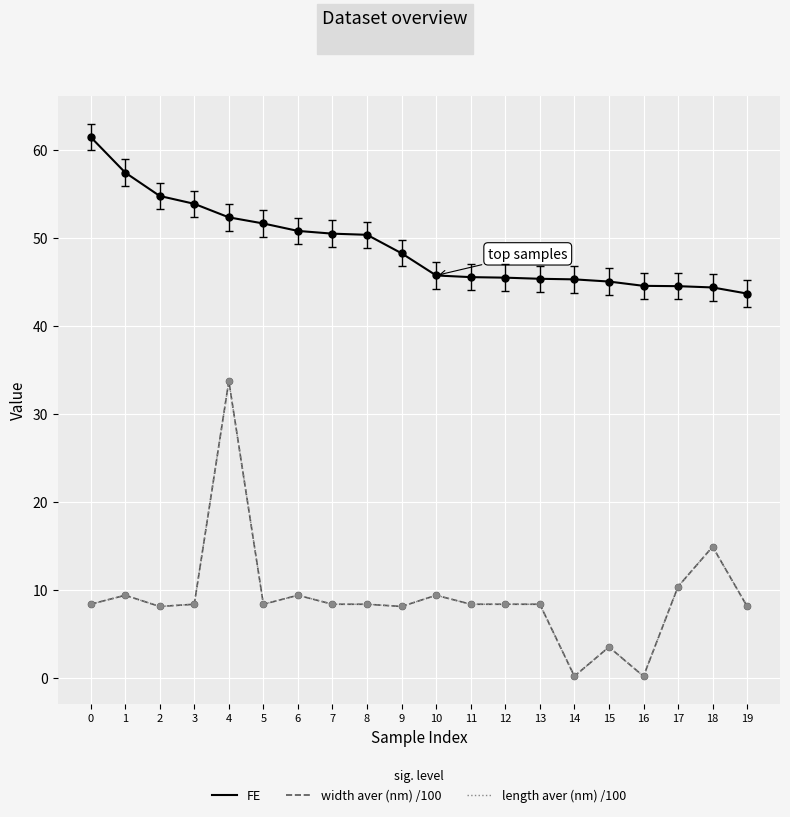

Does the chart have visible grid lines?

Yes